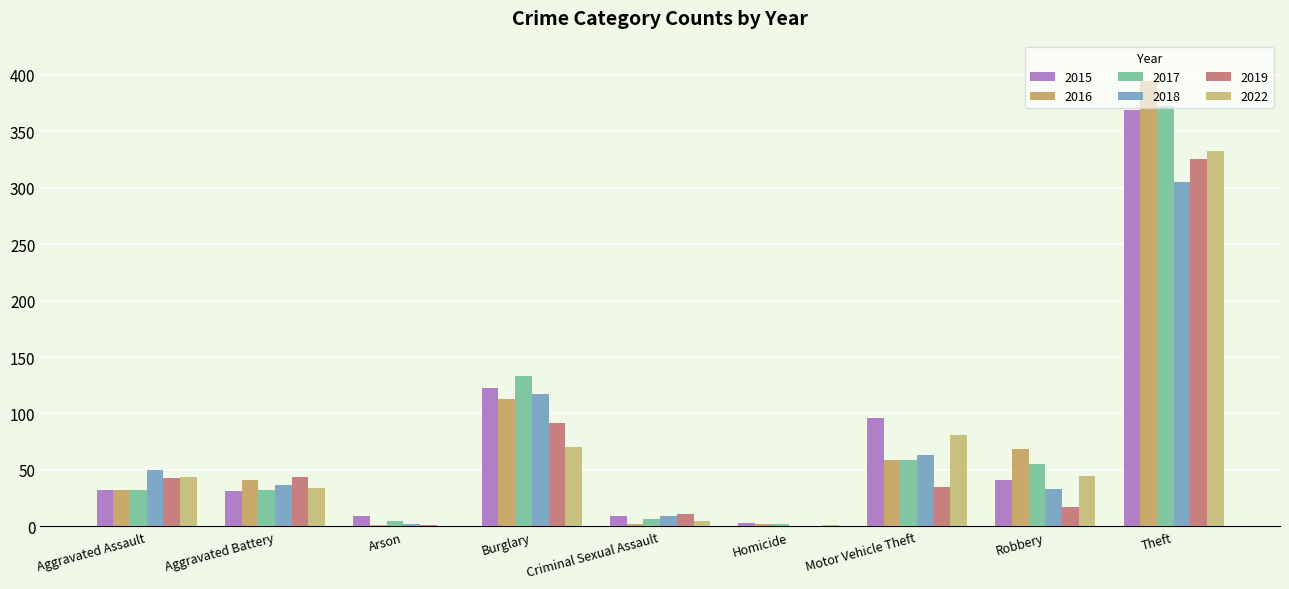

What are all the series names shown in the legend?

2015, 2016, 2017, 2018, 2019, 2022